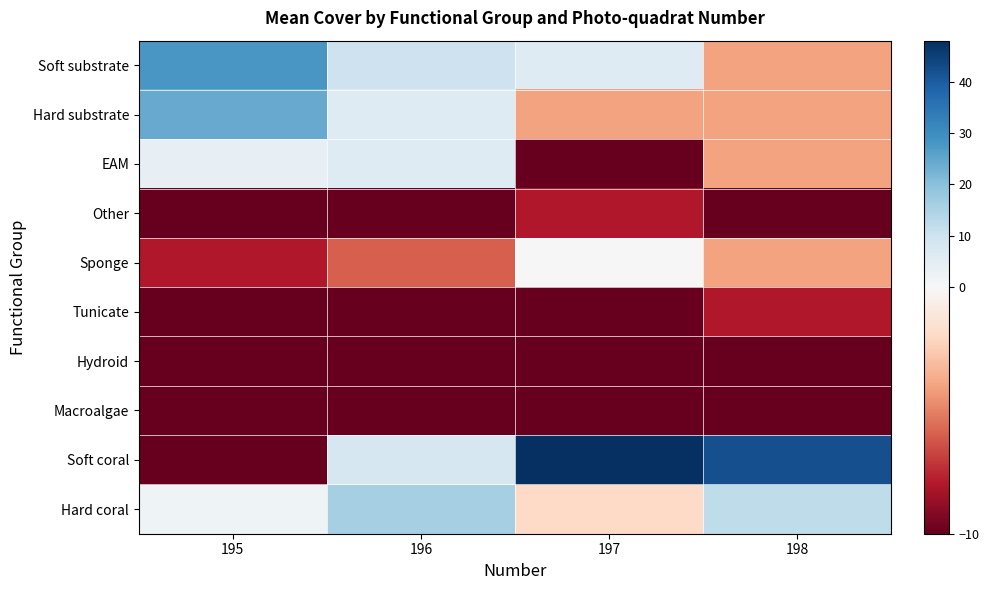

At how many categories does at least one series exceed 30?

2